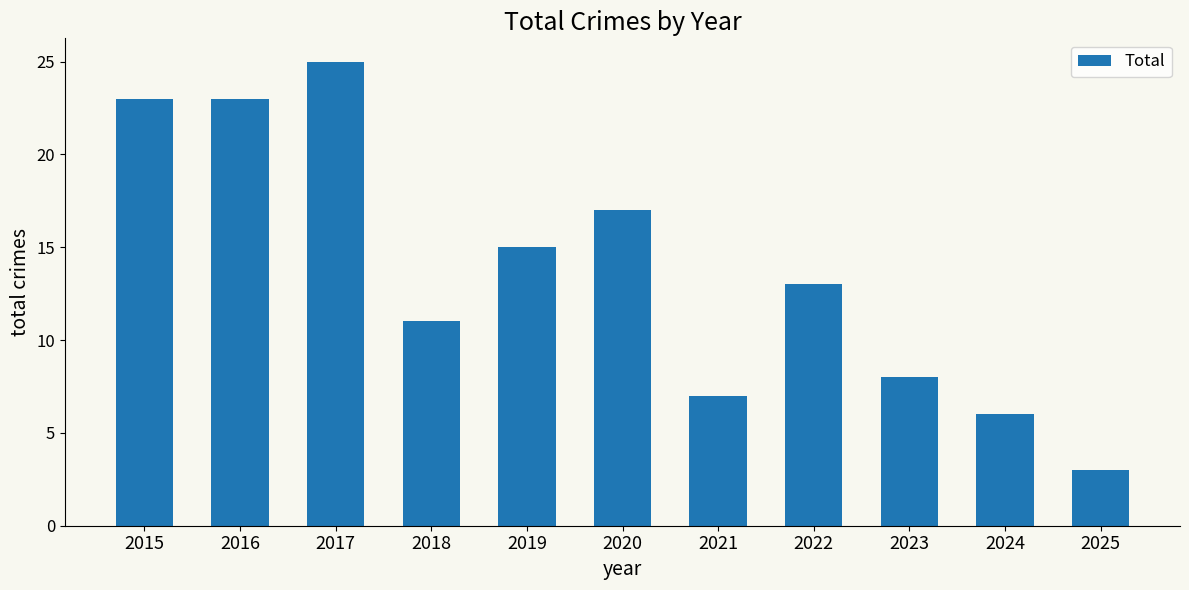

Reading right to left, transcribe all the data shown in this chart.

3	6	8	13	7	17	15	11	25	23	23